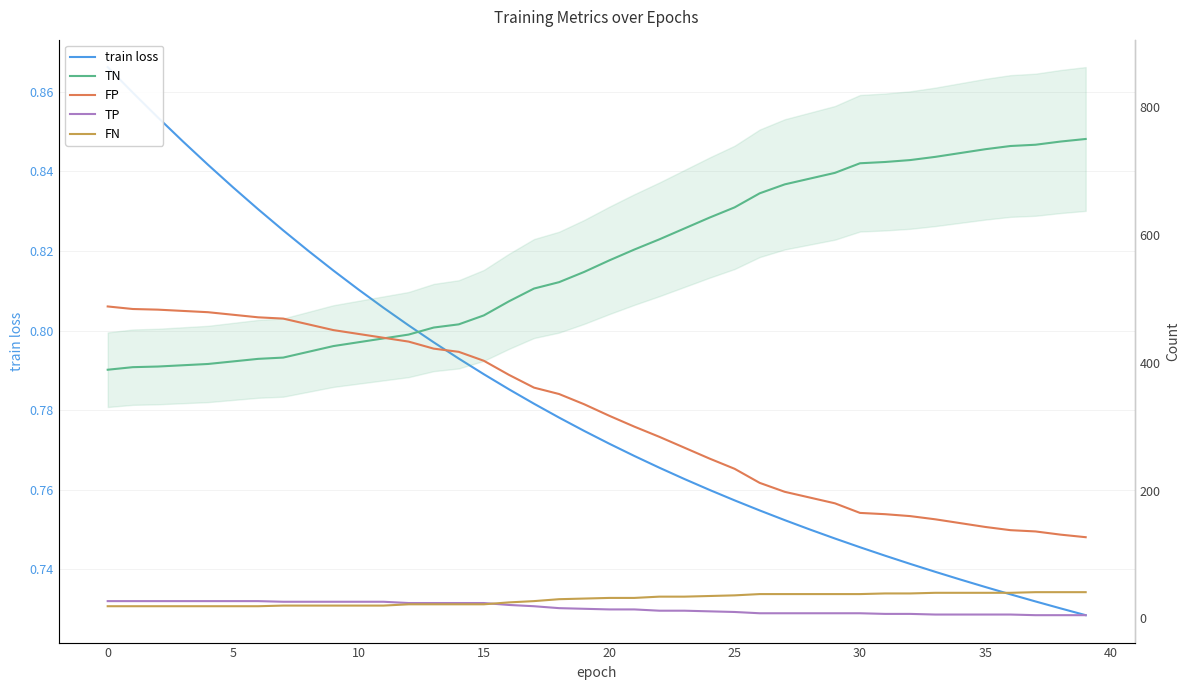

What is the label of the 15th point from the left?

14